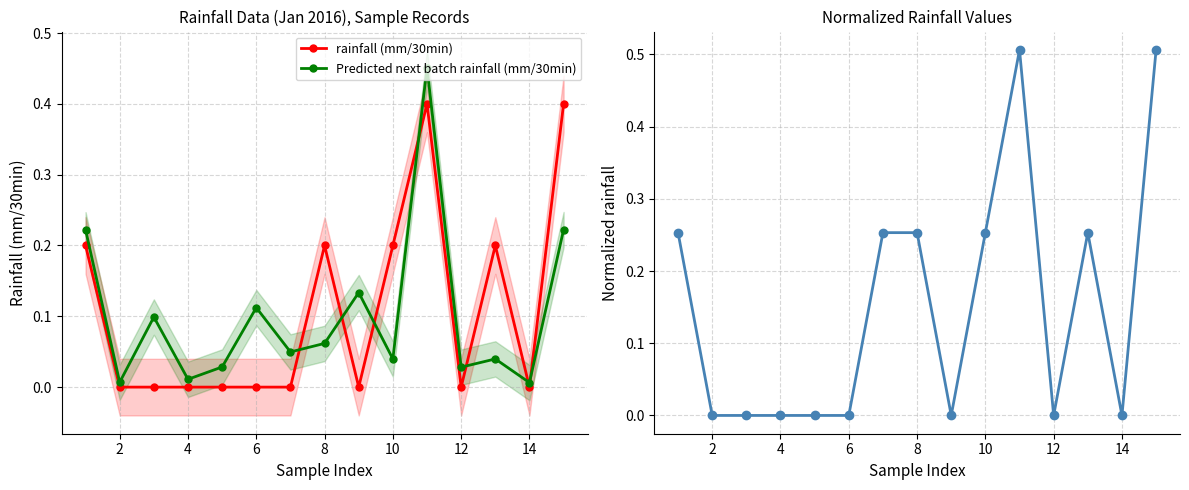

At how many categories does at least one series exceed 0?

15